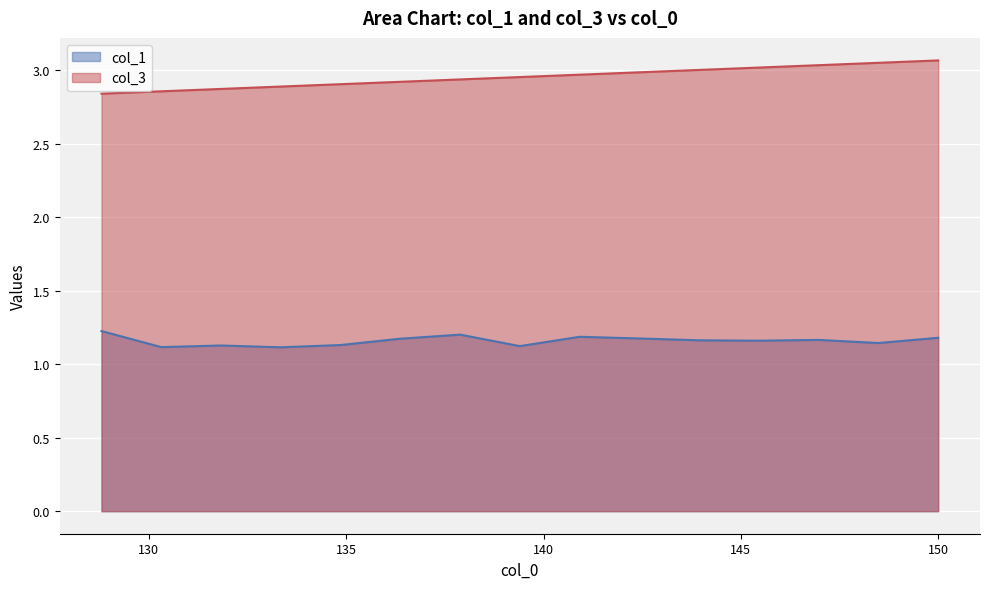

What is the greatest value displayed?

3.1